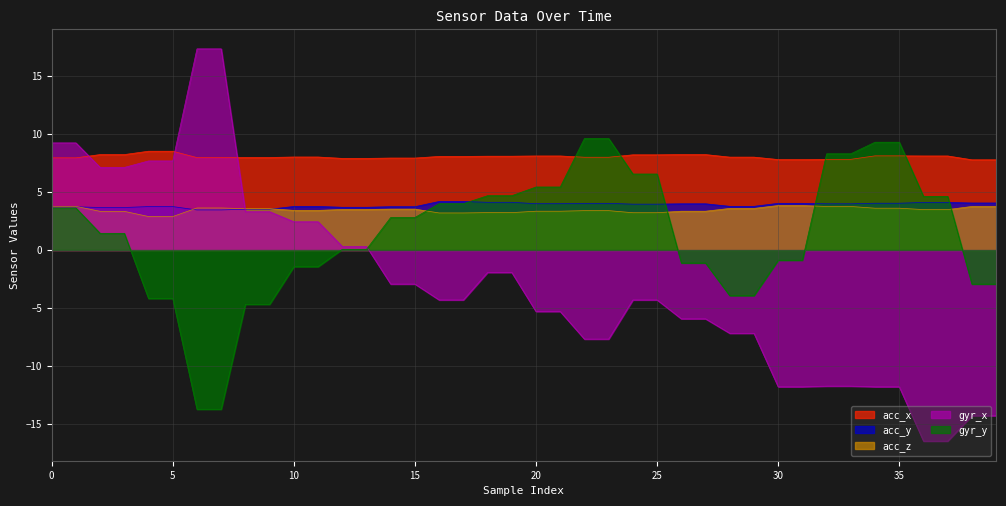

Reading right to left, list all the values displayed in this chart.

acc_x: 39=7.8	38=7.8	37=8.1	36=8.1	35=8.1	34=8.1	33=7.8	32=7.8	31=7.8	30=7.8	29=8.0	28=8.0	27=8.2	26=8.2	25=8.2	24=8.2	23=8.0	22=8.0	21=8.1	20=8.1	19=8.1	18=8.1	17=8.1	16=8.1	15=7.9	14=7.9	13=7.9	12=7.9	11=8.0	10=8.0	9=8.0	8=8.0	7=8.0	6=8.0	5=8.5	4=8.5	3=8.2	2=8.2	1=8.0	0=8.0
acc_y: 39=4.1	38=4.1	37=4.1	36=4.1	35=4.0	34=4.0	33=4.0	32=4.0	31=4.0	30=4.0	29=3.8	28=3.8	27=4.0	26=4.0	25=4.0	24=4.0	23=4.0	22=4.0	21=4.0	20=4.0	19=4.1	18=4.1	17=4.2	16=4.2	15=3.7	14=3.7	13=3.7	12=3.7	11=3.8	10=3.8	9=3.5	8=3.5	7=3.5	6=3.5	5=3.8	4=3.8	3=3.7	2=3.7	1=3.7	0=3.7
acc_z: 39=3.8	38=3.8	37=3.5	36=3.5	35=3.6	34=3.6	33=3.8	32=3.8	31=3.8	30=3.8	29=3.6	28=3.6	27=3.4	26=3.4	25=3.2	24=3.2	23=3.4	22=3.4	21=3.4	20=3.4	19=3.2	18=3.2	17=3.2	16=3.2	15=3.5	14=3.5	13=3.5	12=3.5	11=3.4	10=3.4	9=3.6	8=3.6	7=3.6	6=3.6	5=2.9	4=2.9	3=3.3	2=3.3	1=3.8	0=3.8
gyr_x: 39=-14.3	38=-14.3	37=-16.5	36=-16.5	35=-11.8	34=-11.8	33=-11.8	32=-11.8	31=-11.8	30=-11.8	29=-7.2	28=-7.2	27=-5.9	26=-5.9	25=-4.3	24=-4.3	23=-7.7	22=-7.7	21=-5.3	20=-5.3	19=-1.9	18=-1.9	17=-4.3	16=-4.3	15=-2.9	14=-2.9	13=0.3	12=0.3	11=2.4	10=2.4	9=3.3	8=3.3	7=17.4	6=17.4	5=7.7	4=7.7	3=7.1	2=7.1	1=9.2	0=9.2
gyr_y: 39=-2.9	38=-2.9	37=4.6	36=4.6	35=9.3	34=9.3	33=8.3	32=8.3	31=-0.9	30=-0.9	29=-3.9	28=-3.9	27=-1.1	26=-1.1	25=6.6	24=6.6	23=9.6	22=9.6	21=5.4	20=5.4	19=4.7	18=4.7	17=4.0	16=4.0	15=2.8	14=2.8	13=0.1	12=0.1	11=-1.4	10=-1.4	9=-4.7	8=-4.7	7=-13.8	6=-13.8	5=-4.2	4=-4.2	3=1.4	2=1.4	1=3.6	0=3.6